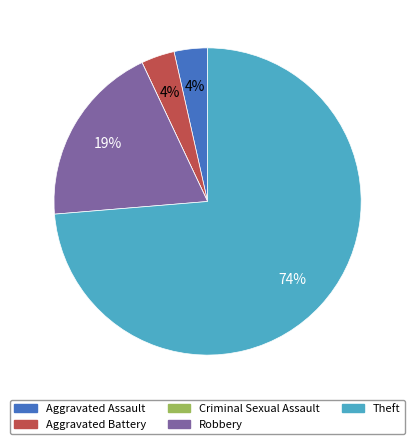

To the nearest percent, what percentage of the pie is Aggravated Battery?

4%